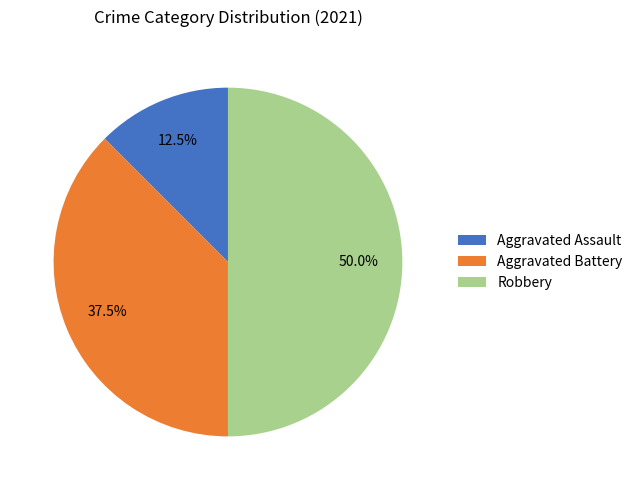

Rank the categories by value from lowest to highest.

Aggravated Assault, Aggravated Battery, Robbery